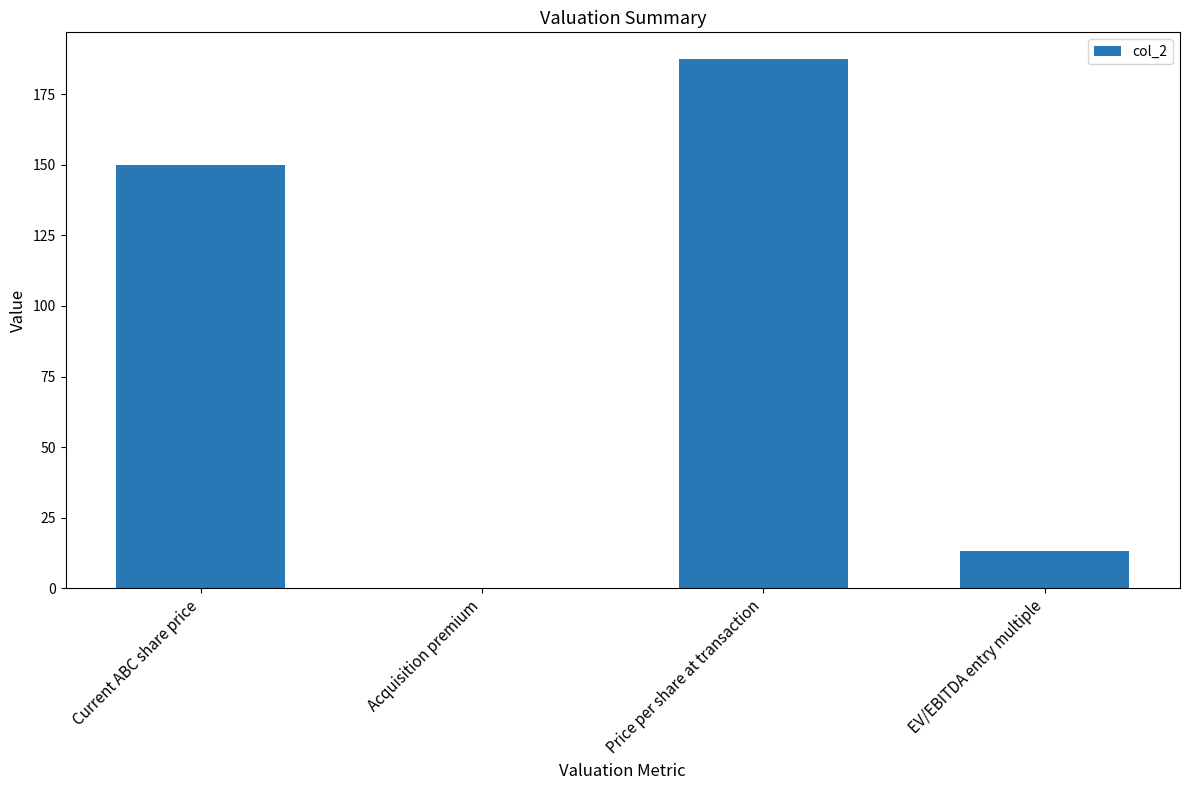

How many data points does each series have?

4